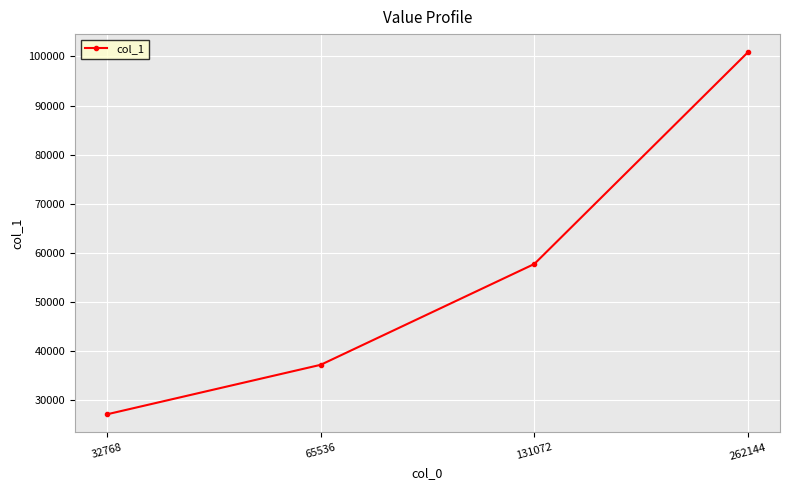

What value does the data have at 65536, to the nearest 10?

37140